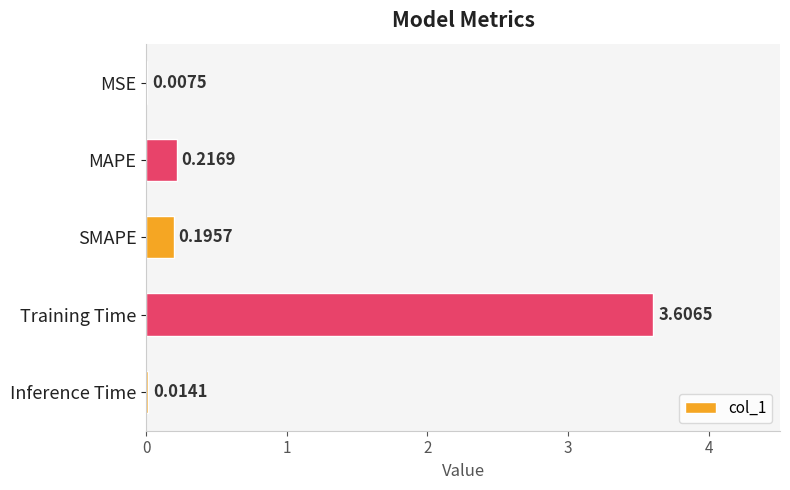

Where is the data nearest to the value 1?

MAPE